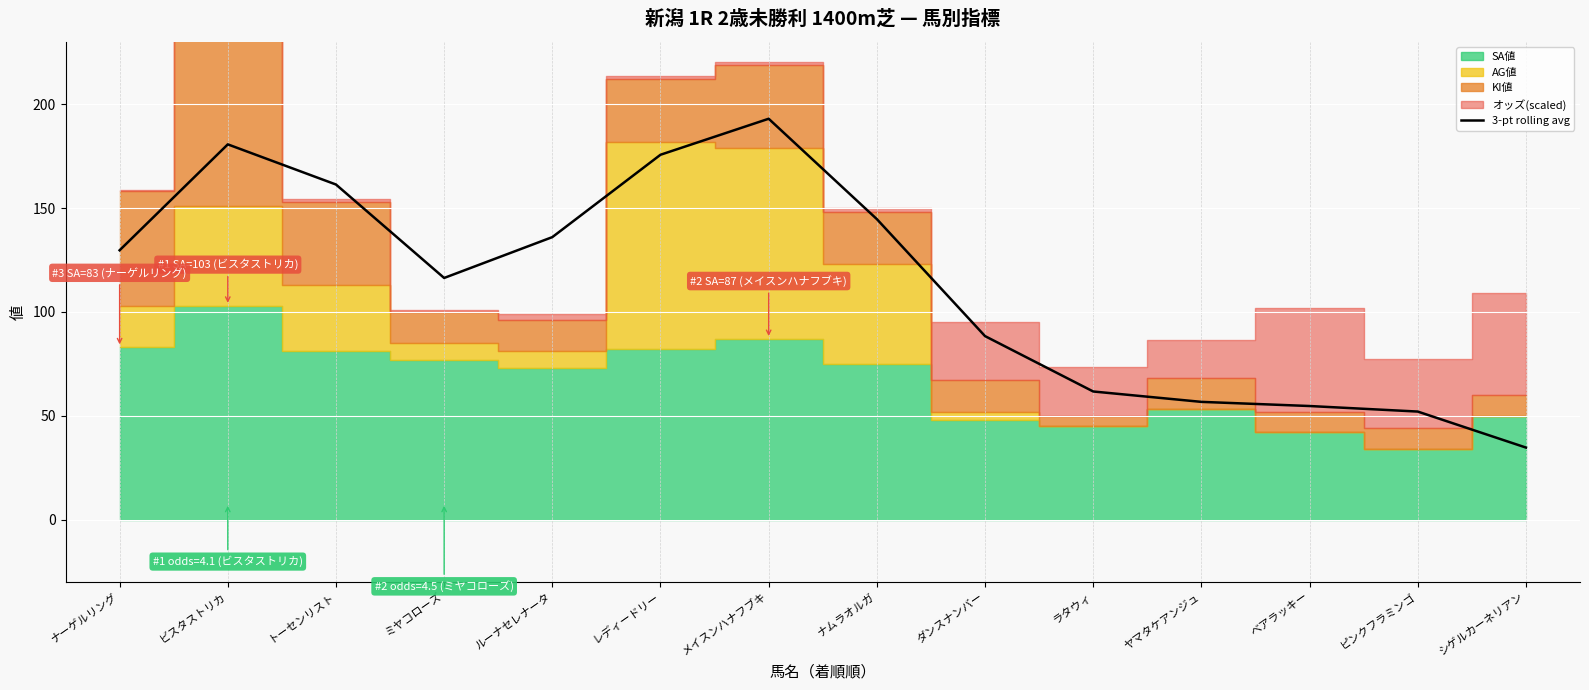

Rank the categories by value from highest to lowest.

メイスンハナフブキ, ビスタストリカ, レディードリー, トーセンリスト, ナムラオルガ, ルーナセレナータ, ナーゲルリング, ミヤコローズ, ダンスナンバー, ラタウィ, ヤマタケアンジュ, ベアラッキー, ピンクフラミンゴ, シゲルカーネリアン